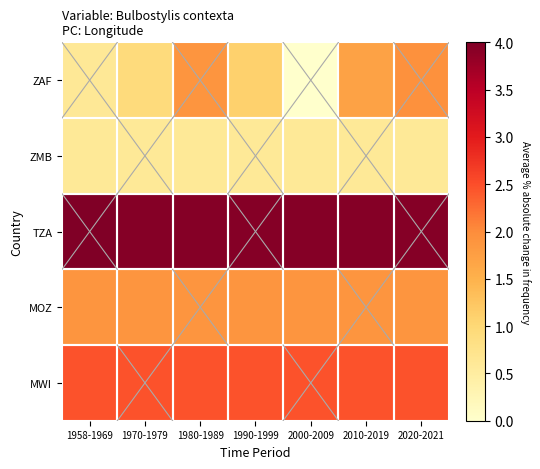

Which series changed the most between 1958-1969 and 2000-2009?

ZAF